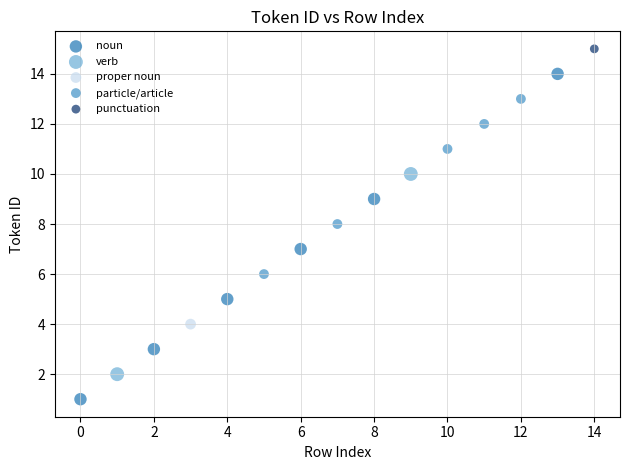

What are all the series names shown in the legend?

noun, verb, proper noun, particle/article, punctuation